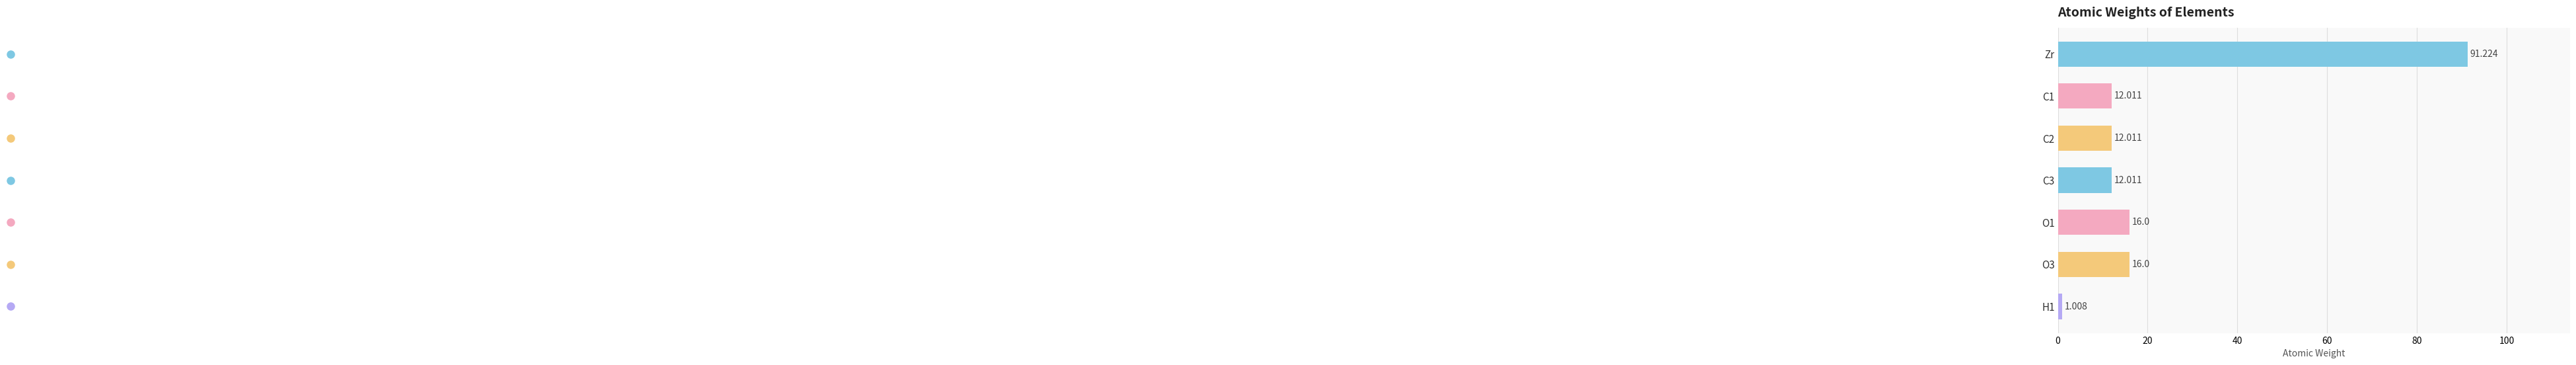

Which category has the highest value across all series?

Zr